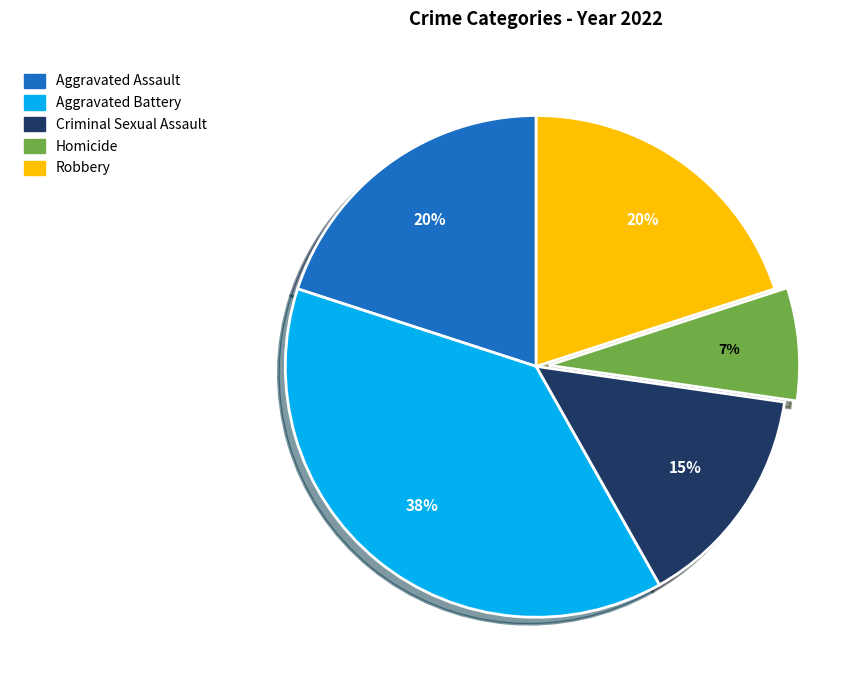

To the nearest percent, what portion does Criminal Sexual Assault represent?

15%